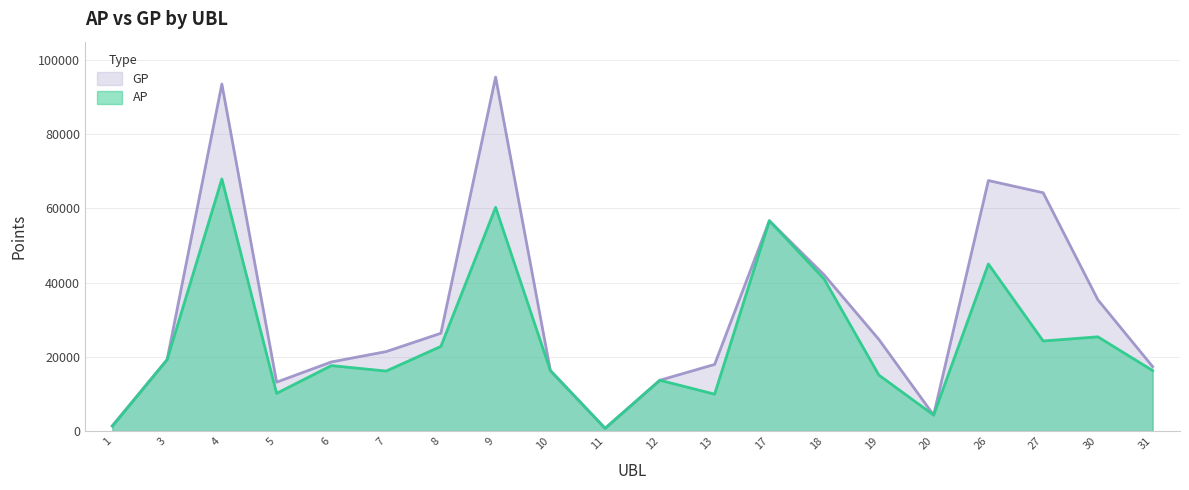

How many data points in GP are less than 21407?

10